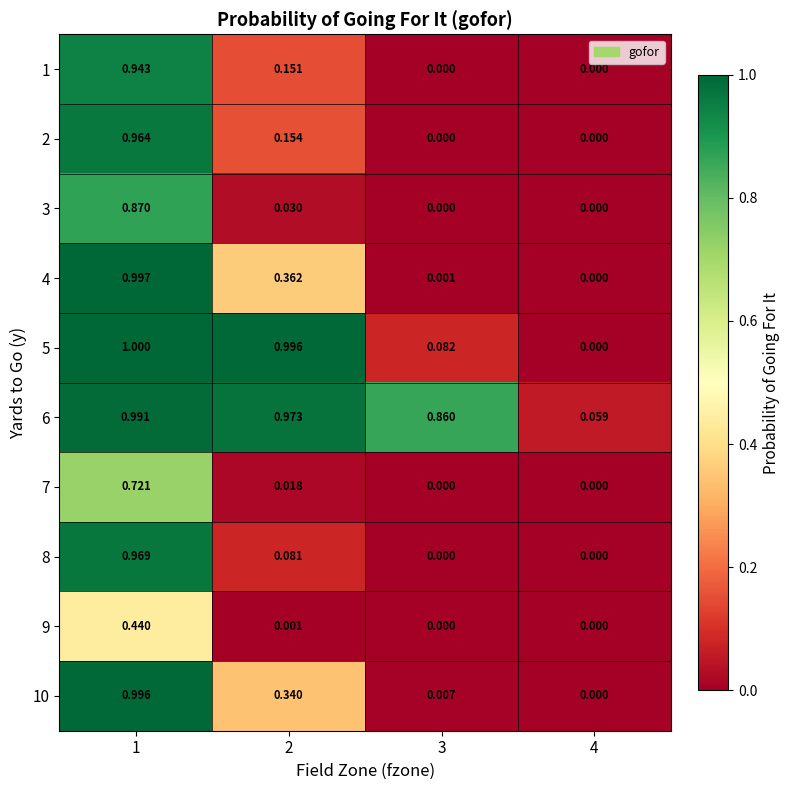

Is the value of 4 at 4 greater than the value of 3 at 2?

No